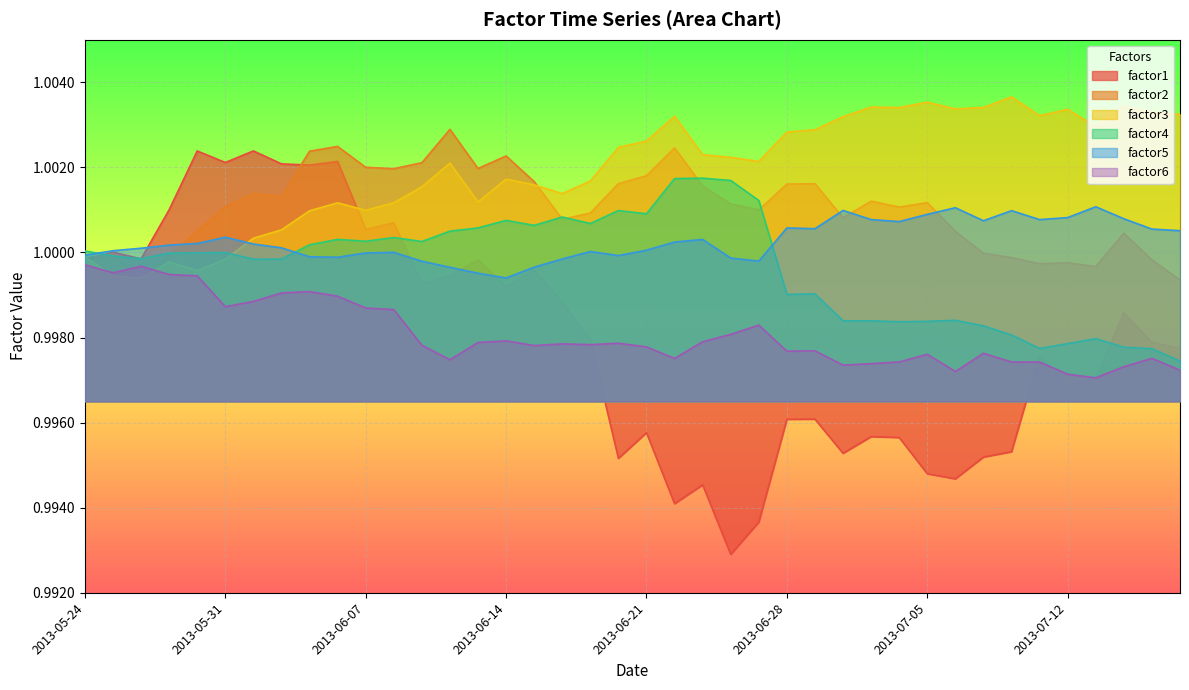

Reading left to right, what are all the values shown in this chart?

factor1: 2013-05-24=1.0	2013-05-27=1.0	2013-05-28=1.0	2013-05-29=1.0	2013-05-30=1.0	2013-05-31=1.0	2013-06-03=1.0	2013-06-04=1.0	2013-06-05=1.0	2013-06-06=1.0	2013-06-07=1.0	2013-06-10=1.0	2013-06-11=1.0	2013-06-12=1.0	2013-06-13=1.0	2013-06-14=1.0	2013-06-17=1.0	2013-06-18=1.0	2013-06-19=1.0	2013-06-20=1.0	2013-06-21=1.0	2013-06-24=1.0	2013-06-25=1.0	2013-06-26=1.0	2013-06-27=1.0	2013-06-28=1.0	2013-07-01=1.0	2013-07-02=1.0	2013-07-03=1.0	2013-07-04=1.0	2013-07-05=1.0	2013-07-08=1.0	2013-07-09=1.0	2013-07-10=1.0	2013-07-11=1.0	2013-07-12=1.0	2013-07-15=1.0	2013-07-16=1.0	2013-07-17=1.0	2013-07-18=1.0
factor2: 2013-05-24=1.0	2013-05-27=1.0	2013-05-28=1.0	2013-05-29=1.0	2013-05-30=1.0	2013-05-31=1.0	2013-06-03=1.0	2013-06-04=1.0	2013-06-05=1.0	2013-06-06=1.0	2013-06-07=1.0	2013-06-10=1.0	2013-06-11=1.0	2013-06-12=1.0	2013-06-13=1.0	2013-06-14=1.0	2013-06-17=1.0	2013-06-18=1.0	2013-06-19=1.0	2013-06-20=1.0	2013-06-21=1.0	2013-06-24=1.0	2013-06-25=1.0	2013-06-26=1.0	2013-06-27=1.0	2013-06-28=1.0	2013-07-01=1.0	2013-07-02=1.0	2013-07-03=1.0	2013-07-04=1.0	2013-07-05=1.0	2013-07-08=1.0	2013-07-09=1.0	2013-07-10=1.0	2013-07-11=1.0	2013-07-12=1.0	2013-07-15=1.0	2013-07-16=1.0	2013-07-17=1.0	2013-07-18=1.0
factor3: 2013-05-24=1.0	2013-05-27=1.0	2013-05-28=1.0	2013-05-29=1.0	2013-05-30=1.0	2013-05-31=1.0	2013-06-03=1.0	2013-06-04=1.0	2013-06-05=1.0	2013-06-06=1.0	2013-06-07=1.0	2013-06-10=1.0	2013-06-11=1.0	2013-06-12=1.0	2013-06-13=1.0	2013-06-14=1.0	2013-06-17=1.0	2013-06-18=1.0	2013-06-19=1.0	2013-06-20=1.0	2013-06-21=1.0	2013-06-24=1.0	2013-06-25=1.0	2013-06-26=1.0	2013-06-27=1.0	2013-06-28=1.0	2013-07-01=1.0	2013-07-02=1.0	2013-07-03=1.0	2013-07-04=1.0	2013-07-05=1.0	2013-07-08=1.0	2013-07-09=1.0	2013-07-10=1.0	2013-07-11=1.0	2013-07-12=1.0	2013-07-15=1.0	2013-07-16=1.0	2013-07-17=1.0	2013-07-18=1.0
factor4: 2013-05-24=1.0	2013-05-27=1.0	2013-05-28=1.0	2013-05-29=1.0	2013-05-30=1.0	2013-05-31=1.0	2013-06-03=1.0	2013-06-04=1.0	2013-06-05=1.0	2013-06-06=1.0	2013-06-07=1.0	2013-06-10=1.0	2013-06-11=1.0	2013-06-12=1.0	2013-06-13=1.0	2013-06-14=1.0	2013-06-17=1.0	2013-06-18=1.0	2013-06-19=1.0	2013-06-20=1.0	2013-06-21=1.0	2013-06-24=1.0	2013-06-25=1.0	2013-06-26=1.0	2013-06-27=1.0	2013-06-28=1.0	2013-07-01=1.0	2013-07-02=1.0	2013-07-03=1.0	2013-07-04=1.0	2013-07-05=1.0	2013-07-08=1.0	2013-07-09=1.0	2013-07-10=1.0	2013-07-11=1.0	2013-07-12=1.0	2013-07-15=1.0	2013-07-16=1.0	2013-07-17=1.0	2013-07-18=1.0
factor5: 2013-05-24=1.0	2013-05-27=1.0	2013-05-28=1.0	2013-05-29=1.0	2013-05-30=1.0	2013-05-31=1.0	2013-06-03=1.0	2013-06-04=1.0	2013-06-05=1.0	2013-06-06=1.0	2013-06-07=1.0	2013-06-10=1.0	2013-06-11=1.0	2013-06-12=1.0	2013-06-13=1.0	2013-06-14=1.0	2013-06-17=1.0	2013-06-18=1.0	2013-06-19=1.0	2013-06-20=1.0	2013-06-21=1.0	2013-06-24=1.0	2013-06-25=1.0	2013-06-26=1.0	2013-06-27=1.0	2013-06-28=1.0	2013-07-01=1.0	2013-07-02=1.0	2013-07-03=1.0	2013-07-04=1.0	2013-07-05=1.0	2013-07-08=1.0	2013-07-09=1.0	2013-07-10=1.0	2013-07-11=1.0	2013-07-12=1.0	2013-07-15=1.0	2013-07-16=1.0	2013-07-17=1.0	2013-07-18=1.0
factor6: 2013-05-24=1.0	2013-05-27=1.0	2013-05-28=1.0	2013-05-29=1.0	2013-05-30=1.0	2013-05-31=1.0	2013-06-03=1.0	2013-06-04=1.0	2013-06-05=1.0	2013-06-06=1.0	2013-06-07=1.0	2013-06-10=1.0	2013-06-11=1.0	2013-06-12=1.0	2013-06-13=1.0	2013-06-14=1.0	2013-06-17=1.0	2013-06-18=1.0	2013-06-19=1.0	2013-06-20=1.0	2013-06-21=1.0	2013-06-24=1.0	2013-06-25=1.0	2013-06-26=1.0	2013-06-27=1.0	2013-06-28=1.0	2013-07-01=1.0	2013-07-02=1.0	2013-07-03=1.0	2013-07-04=1.0	2013-07-05=1.0	2013-07-08=1.0	2013-07-09=1.0	2013-07-10=1.0	2013-07-11=1.0	2013-07-12=1.0	2013-07-15=1.0	2013-07-16=1.0	2013-07-17=1.0	2013-07-18=1.0